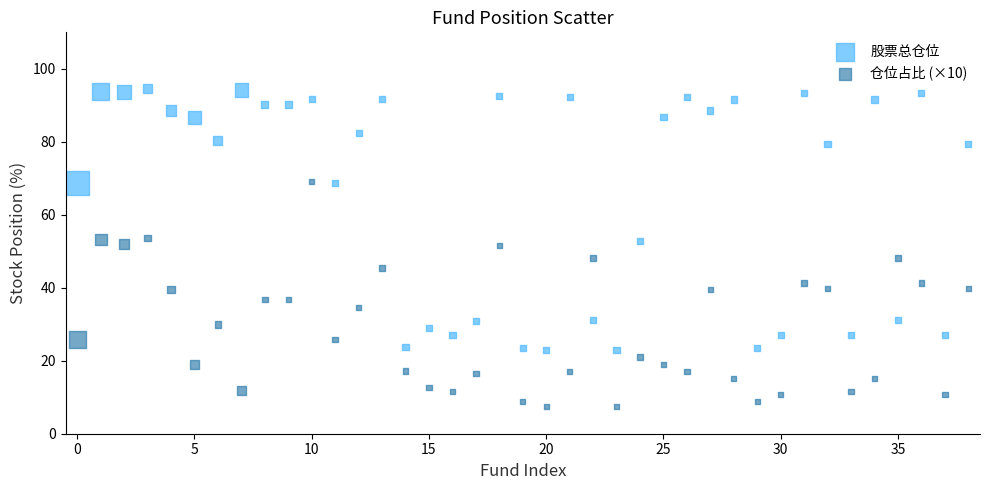

Across all data points, what is the range of Y values (max minus min)?

87.2